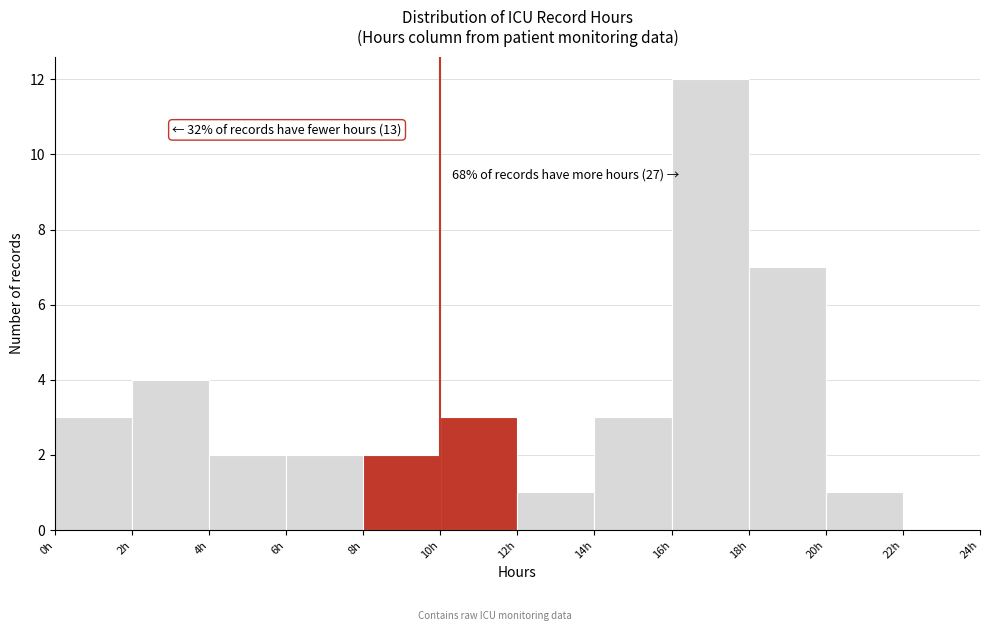

Over which range of the x-axis is the bar tallest?

16 to 18